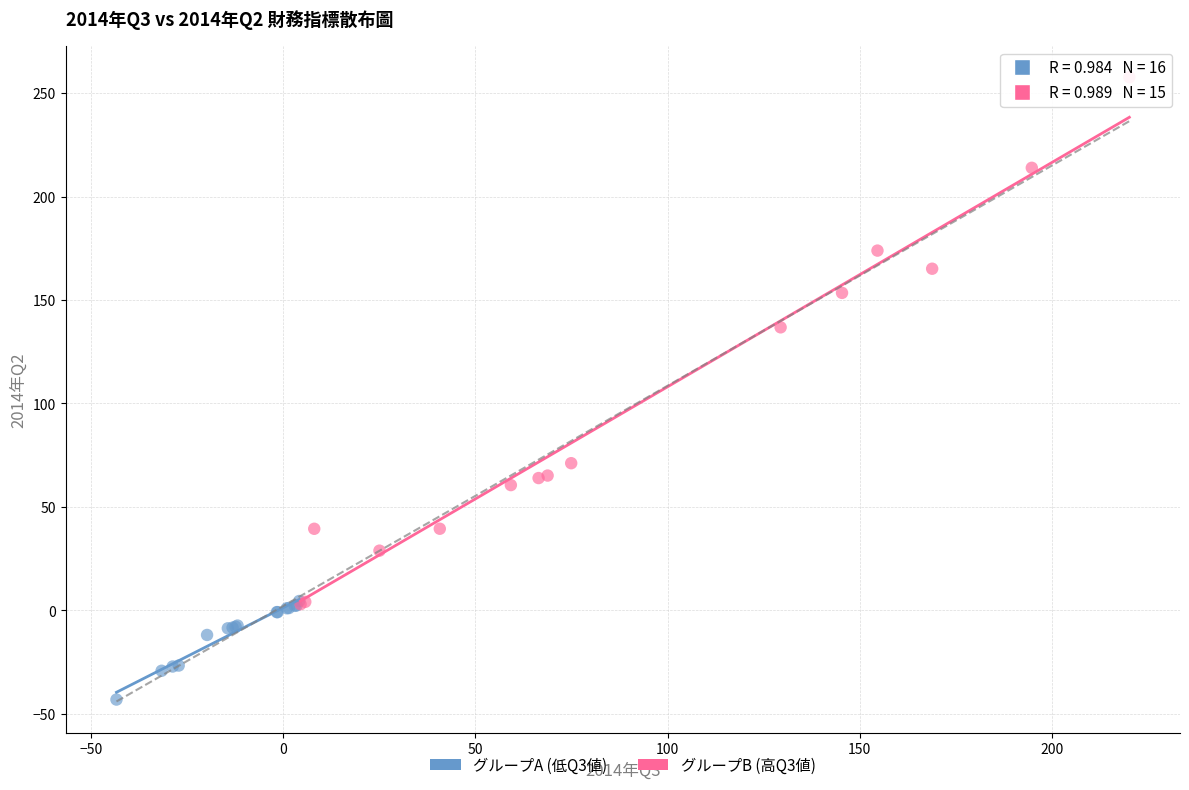

What are all the series names shown in the legend?

グループA (低Q3値), グループB (高Q3値)